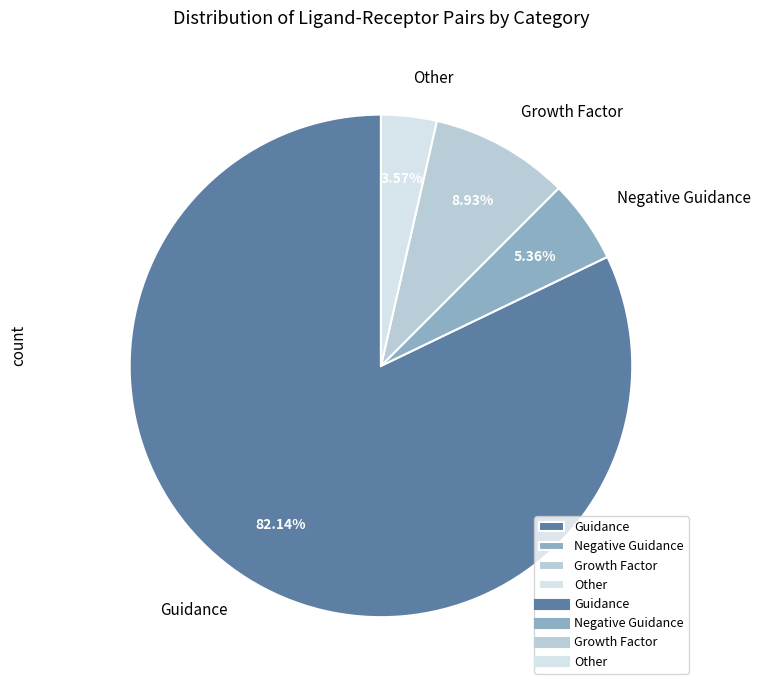

To the nearest percent, what is the difference between the largest and smallest slice percentages?

79%